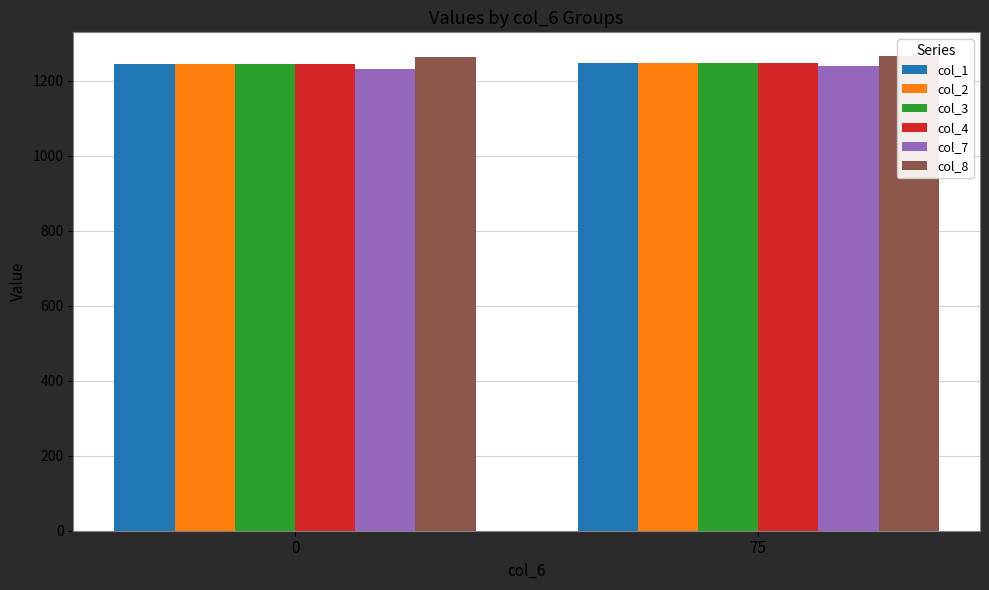

What is the lowest value of the col_3 series?

1244.8